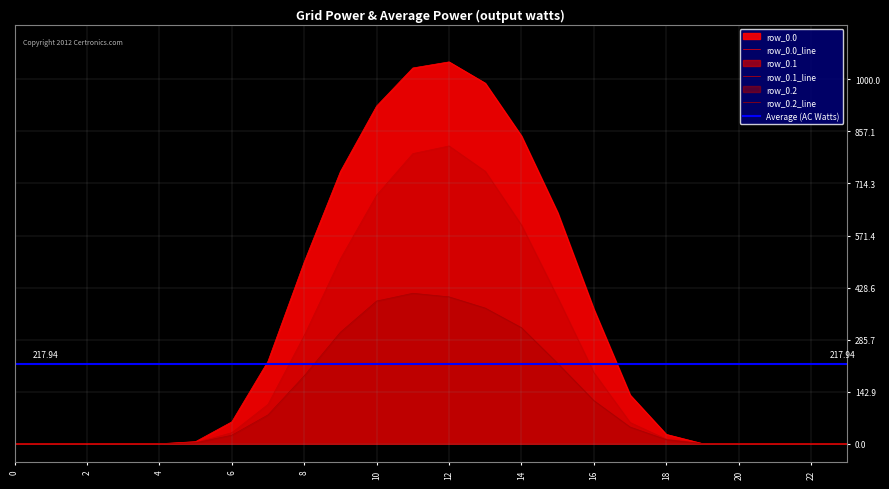

Reading right to left, list all the values displayed in this chart.

row_0.0: 23=0.0	22=0.0	21=0.0	20=0.0	19=0.5	18=25.7	17=133.8	16=368.9	15=634.3	14=844.6	13=989.6	12=1048.0	11=1031.3	10=926.9	9=747.1	8=498.5	7=226.4	6=60.2	5=5.9	4=0.0	3=0.0	2=0.0	1=0.0	0=0.0
row_0.1: 23=0.0	22=0.0	21=0.0	20=0.0	19=0.2	18=12.7	17=58.4	16=195.1	15=401.1	14=600.1	13=747.7	12=817.3	11=796.2	10=682.3	9=507.4	8=296.9	7=108.2	6=30.4	5=3.1	4=0.0	3=0.0	2=0.0	1=0.0	0=0.0
row_0.2: 23=0.0	22=0.0	21=0.0	20=0.0	19=0.1	18=11.3	17=45.9	16=118.5	15=220.6	14=318.6	13=372.4	12=403.2	11=413.0	10=391.7	9=306.1	8=186.3	7=79.2	6=23.4	5=2.6	4=0.0	3=0.0	2=0.0	1=0.0	0=0.0